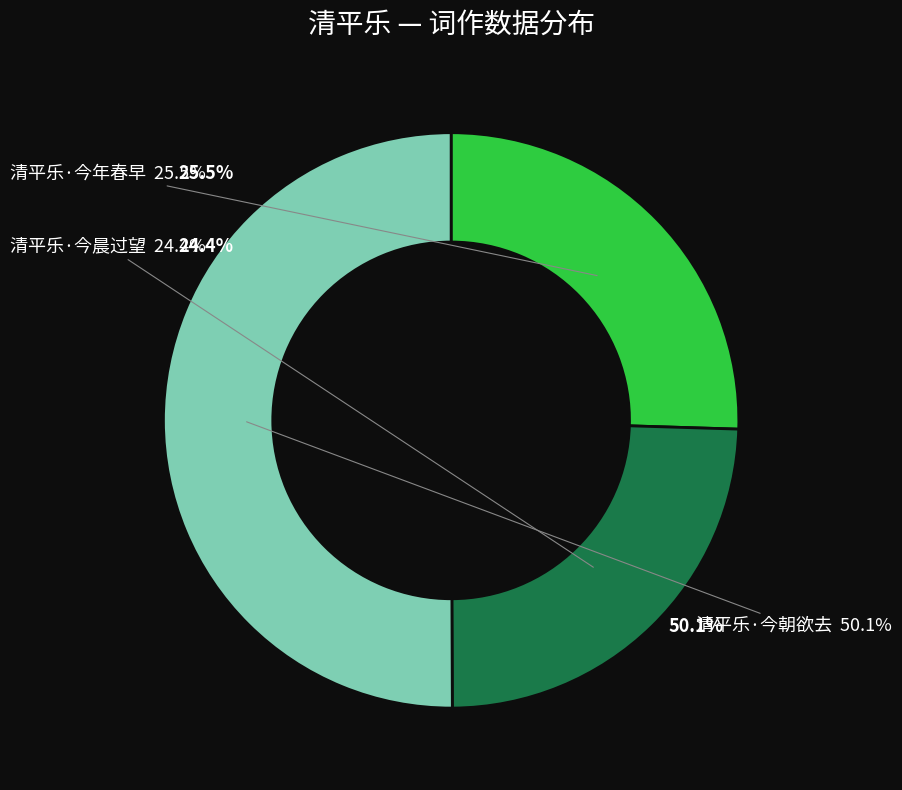

Count the number of slices in the pie.

3